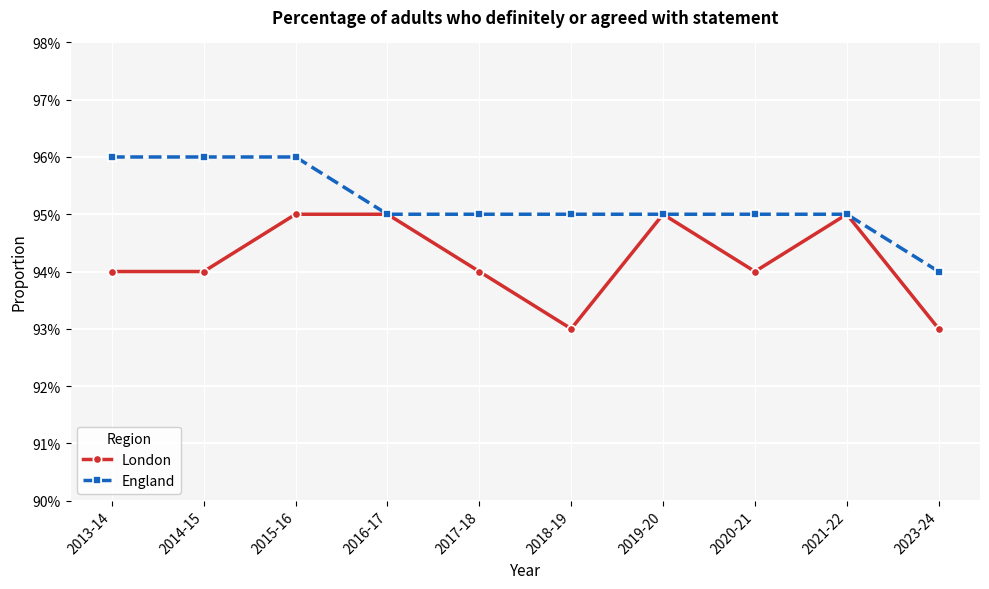

List the series in order of their peak value, lowest first.

London, England